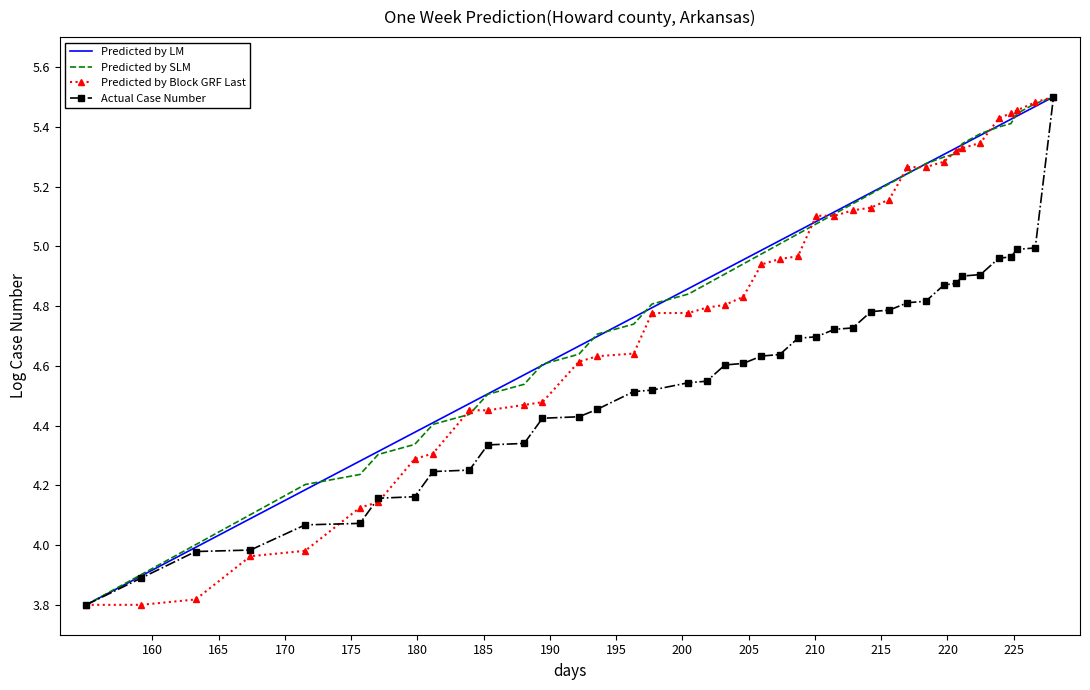

What is the lowest value of the Predicted by Block GRF Last series?

3.8